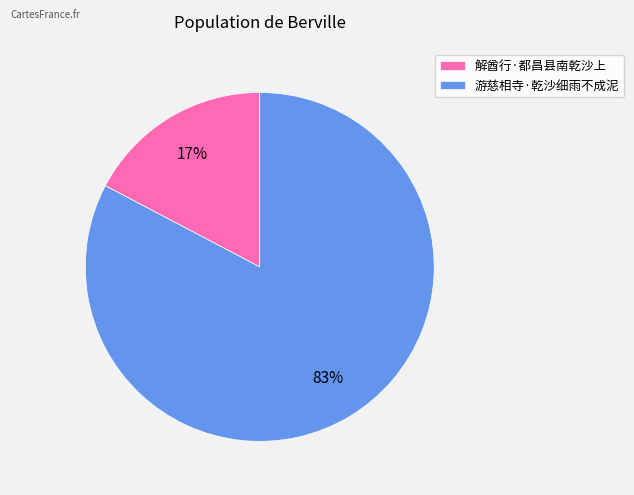

Count the number of slices in the pie.

2